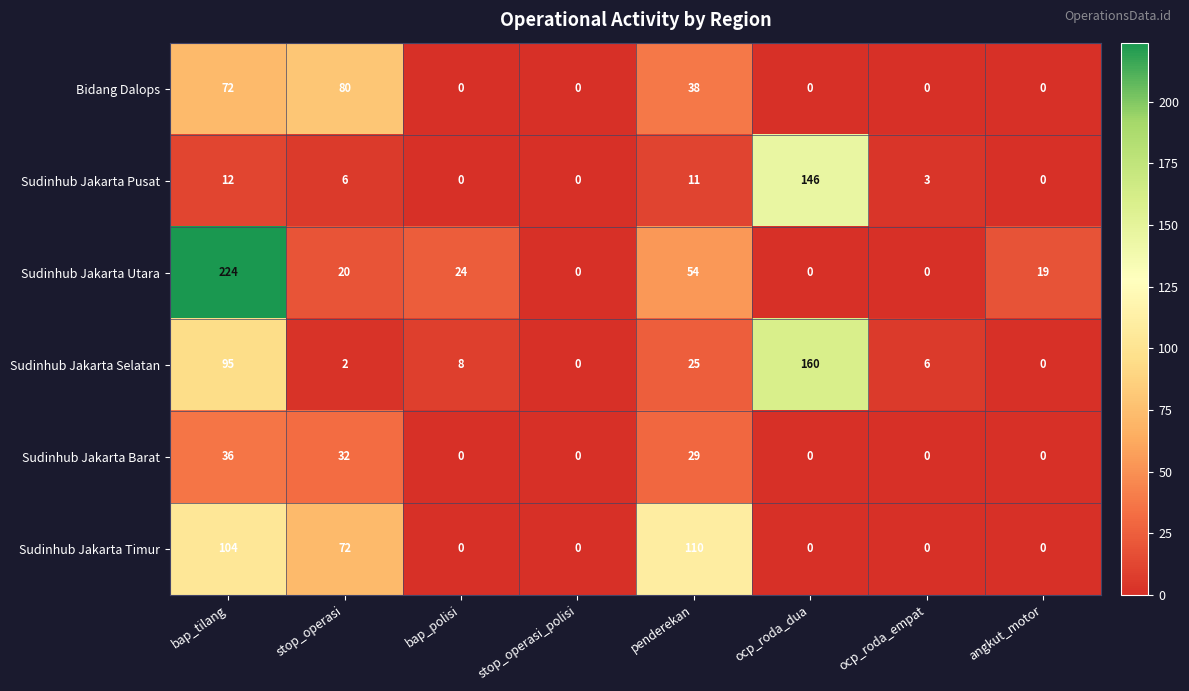

What is the difference between the maximum and minimum values in the Sudinhub Jakarta Selatan series?

160